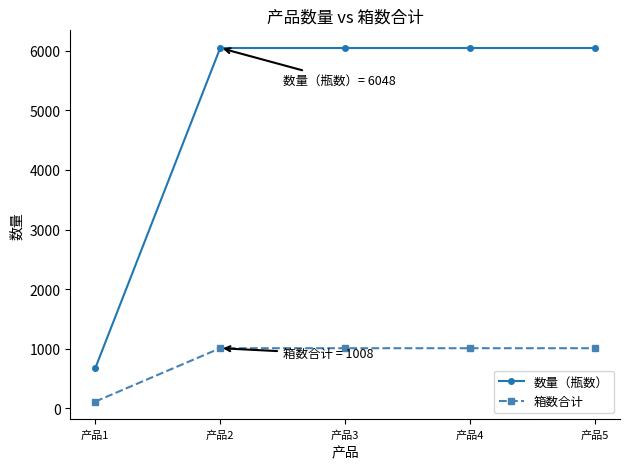

What is the lowest value of the 箱数合计 series?

112